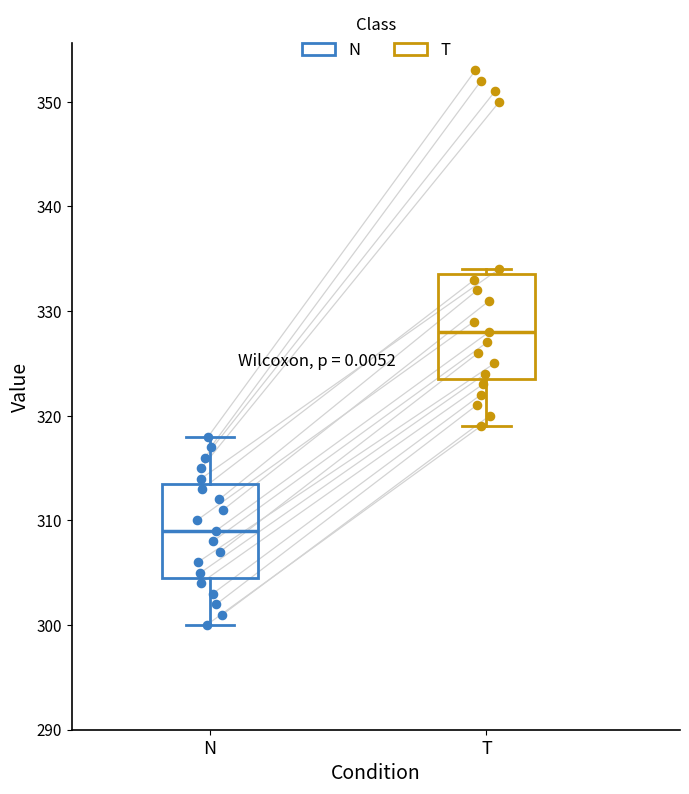

Comparing the boxes themselves (not the whiskers), which one is the tallest?

T